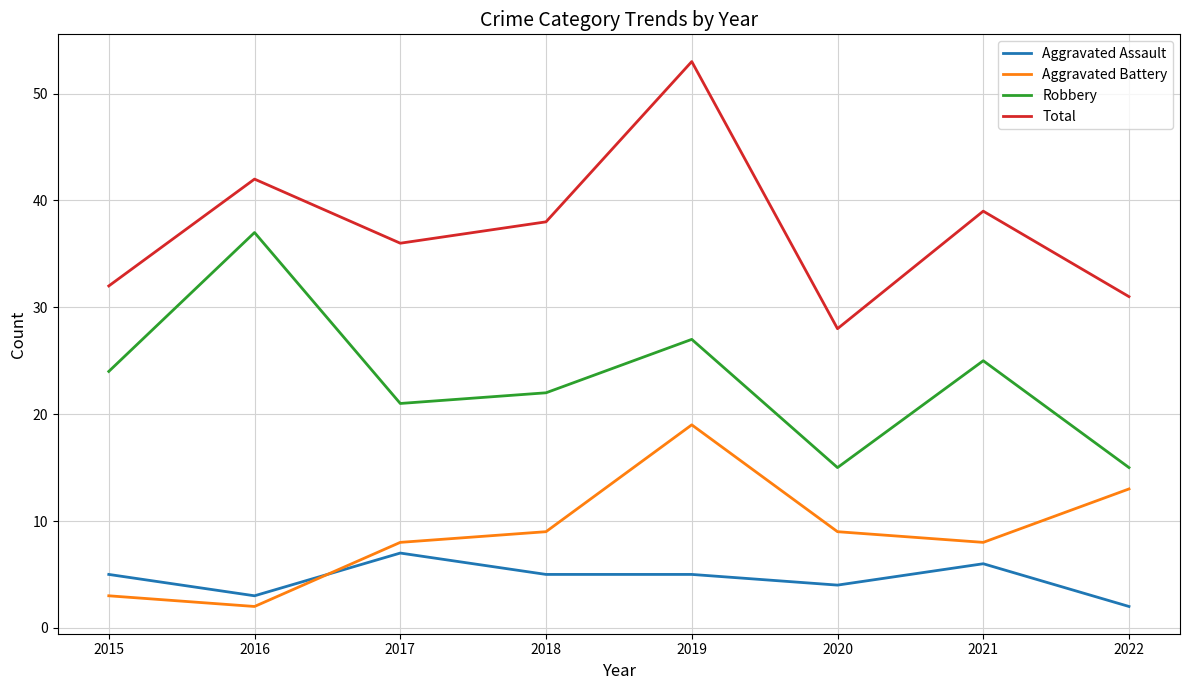

Where is the first local maximum for Total?

2016